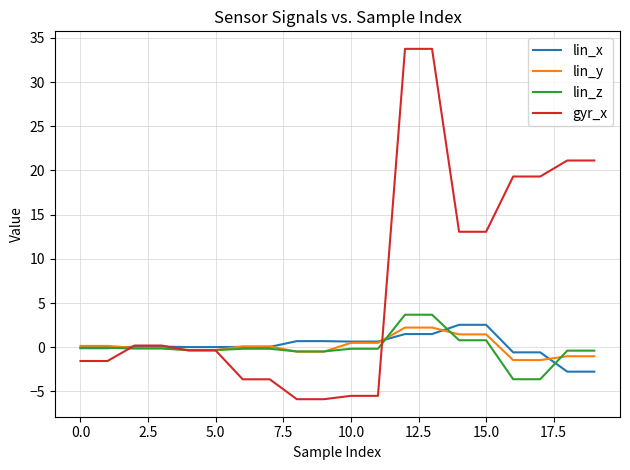

What is the maximum value shown in the chart?

33.8